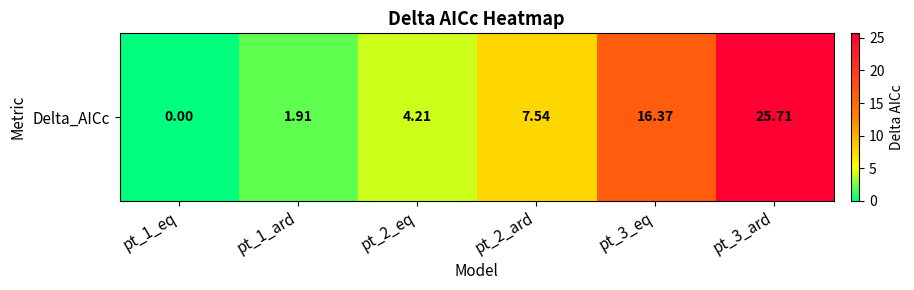

What is the difference between the values at pt_2_ard and pt_1_eq?

7.5